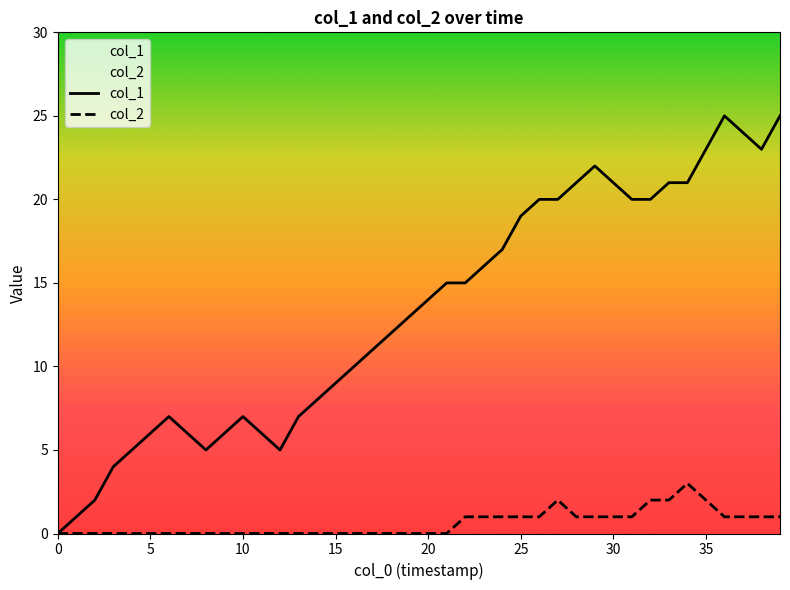

List the series in order of their peak value, highest first.

col_1, col_2